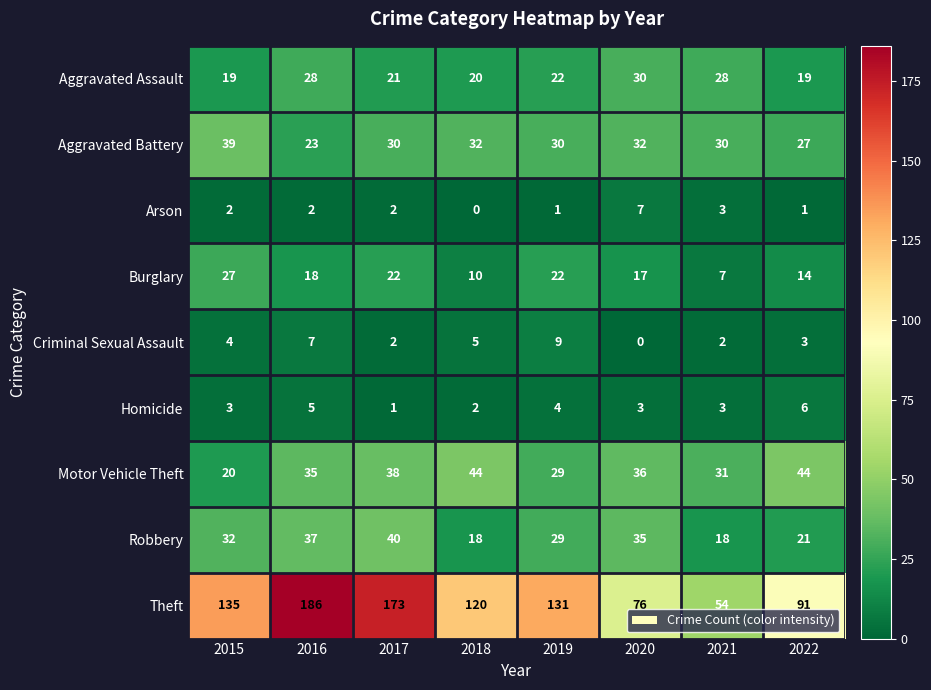

What is the average value of the Robbery series?

29